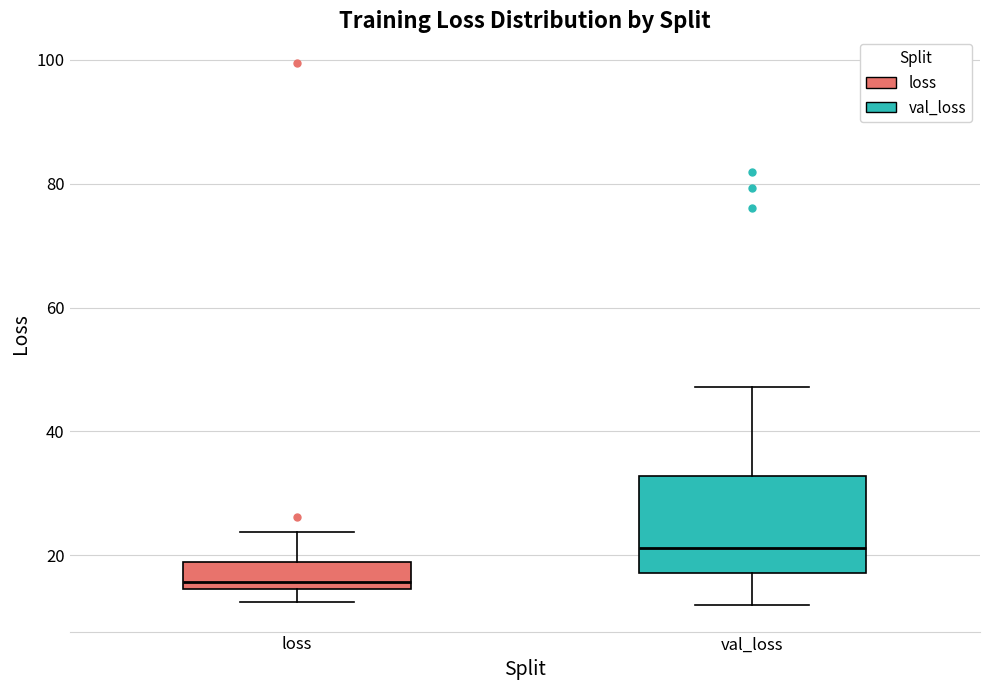

Where does the median line of the box for val_loss sit on the y-axis? The values are not printed on the chart, so give them approximately, as read against the axis.

22